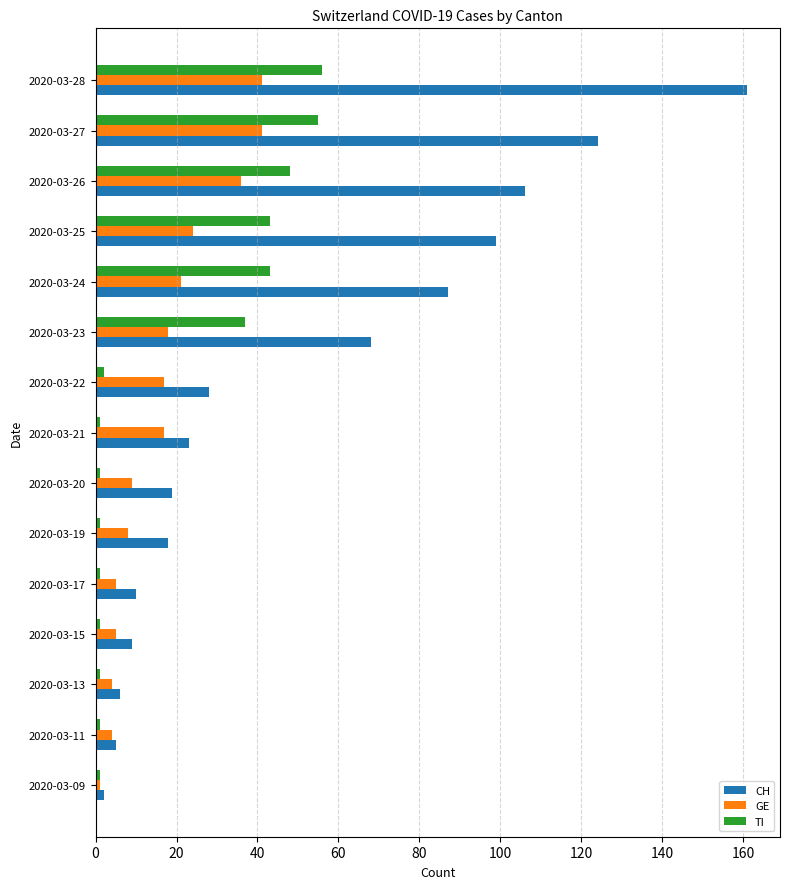

What is the total value across all series at 2020-03-24?

151